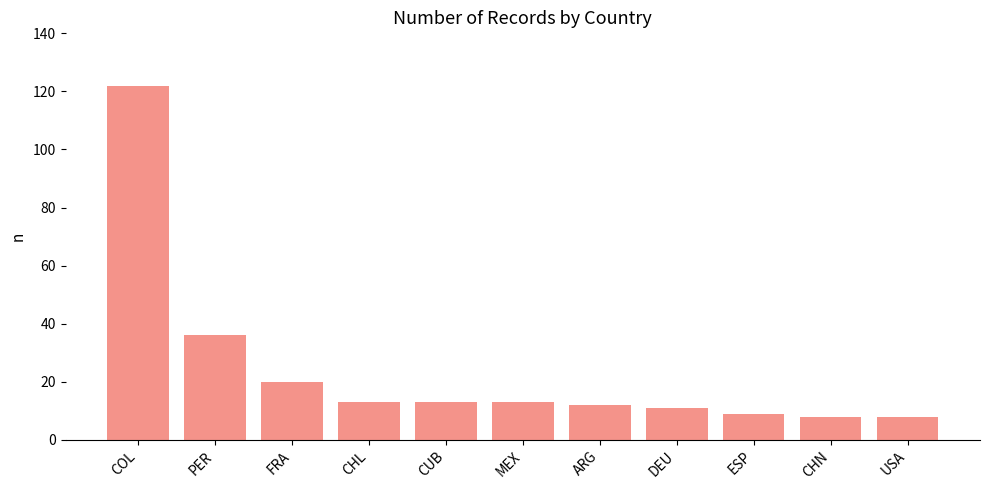

Between DEU and ESP, which is larger?

DEU